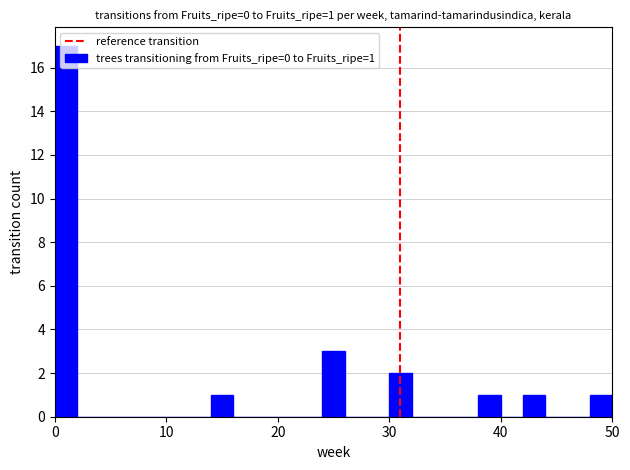

Read against the x-axis, roughly where is the centre of the tallest bar?

1